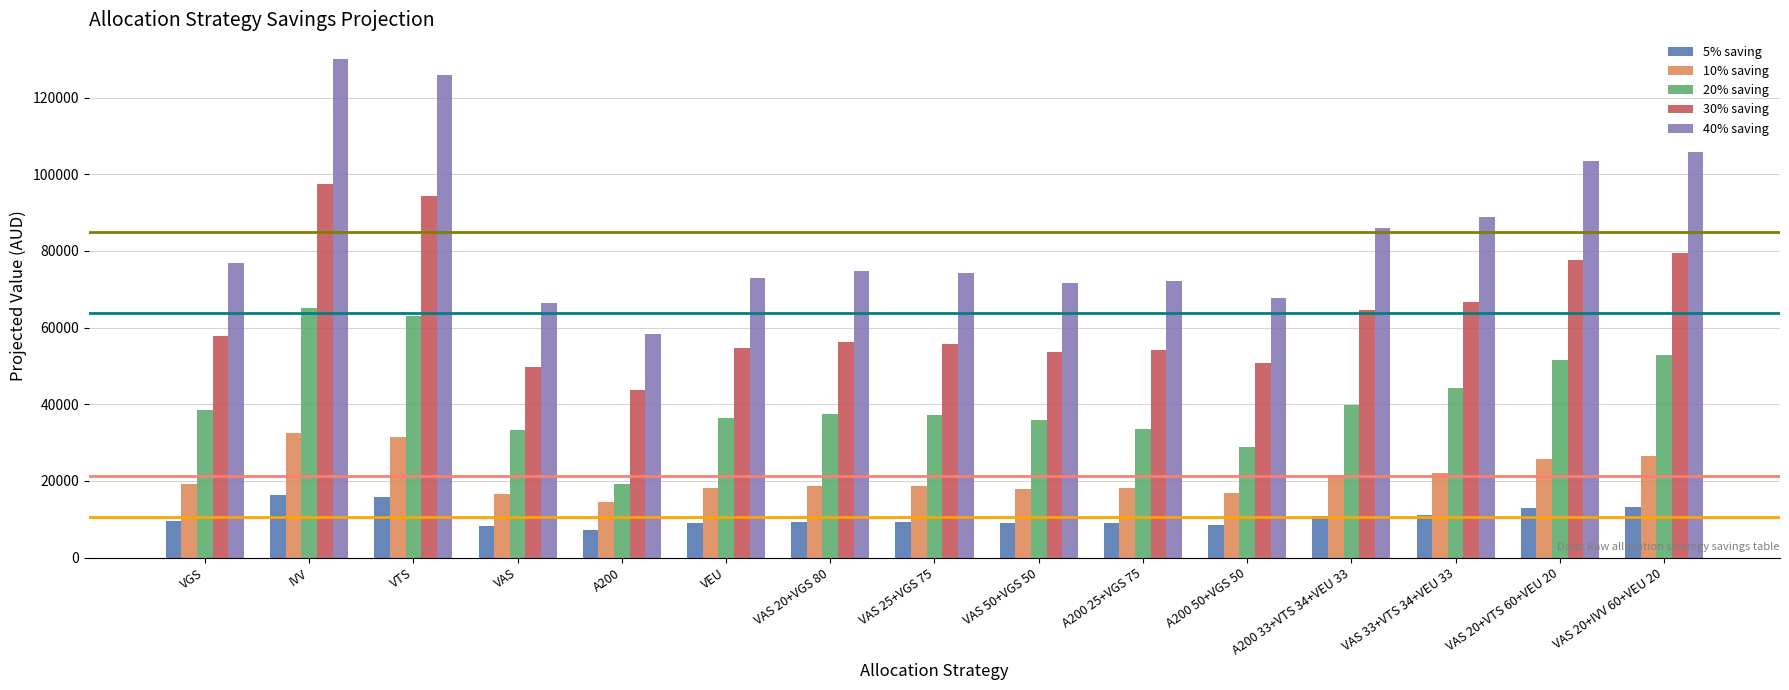

Which category has the lowest value in the 40% saving series?

A200